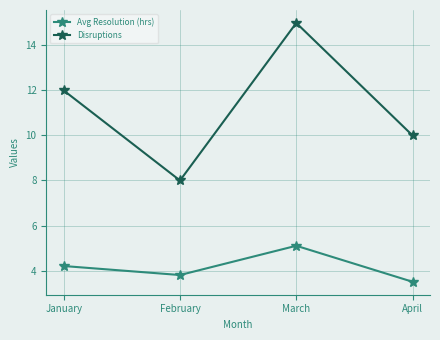

Between January and March, which series saw the biggest shift?

Disruptions